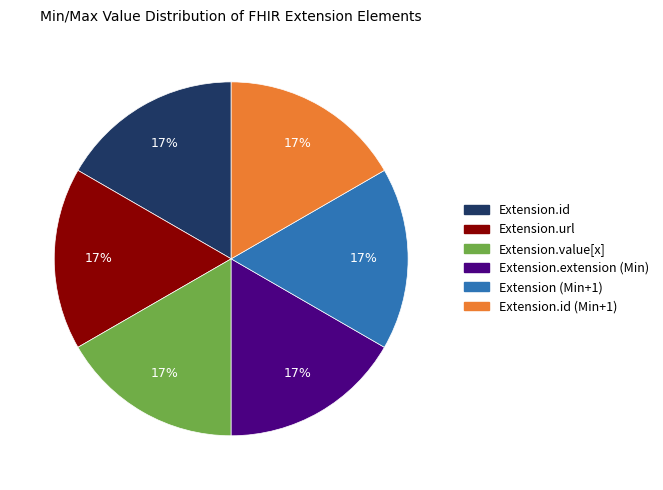

To the nearest percent, what is the combined percentage of Extension.url and Extension.id (Min+1)?

33%